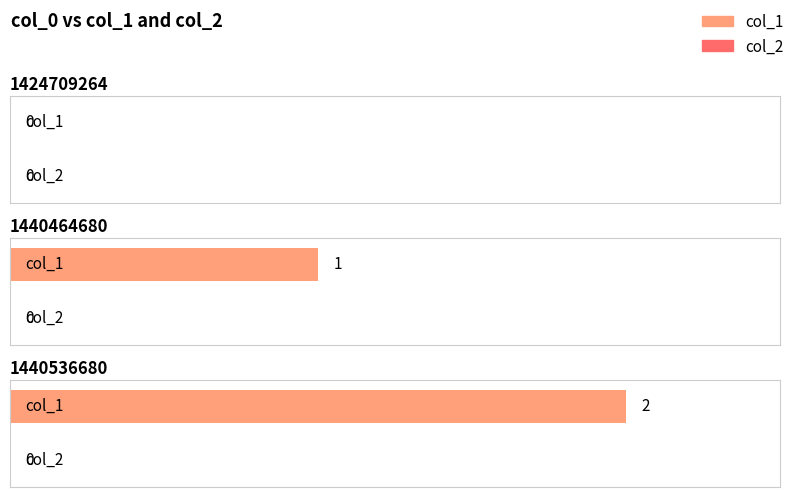

The value of col_1 at 1440536680 is 2. True or false?

True